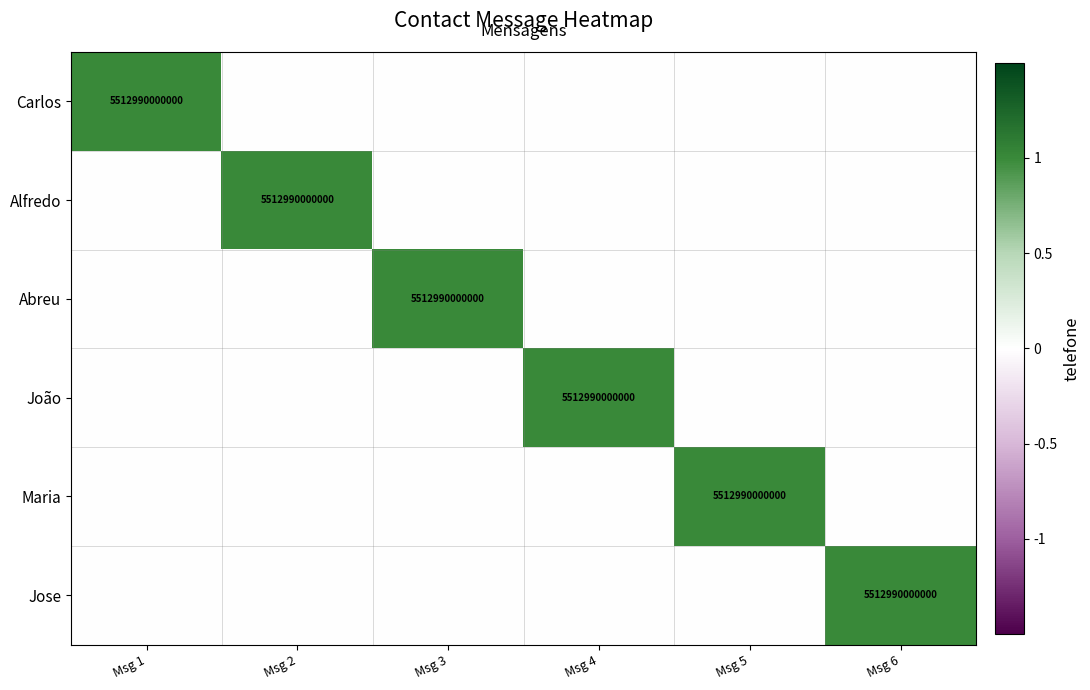

How many data points does each series have?

6